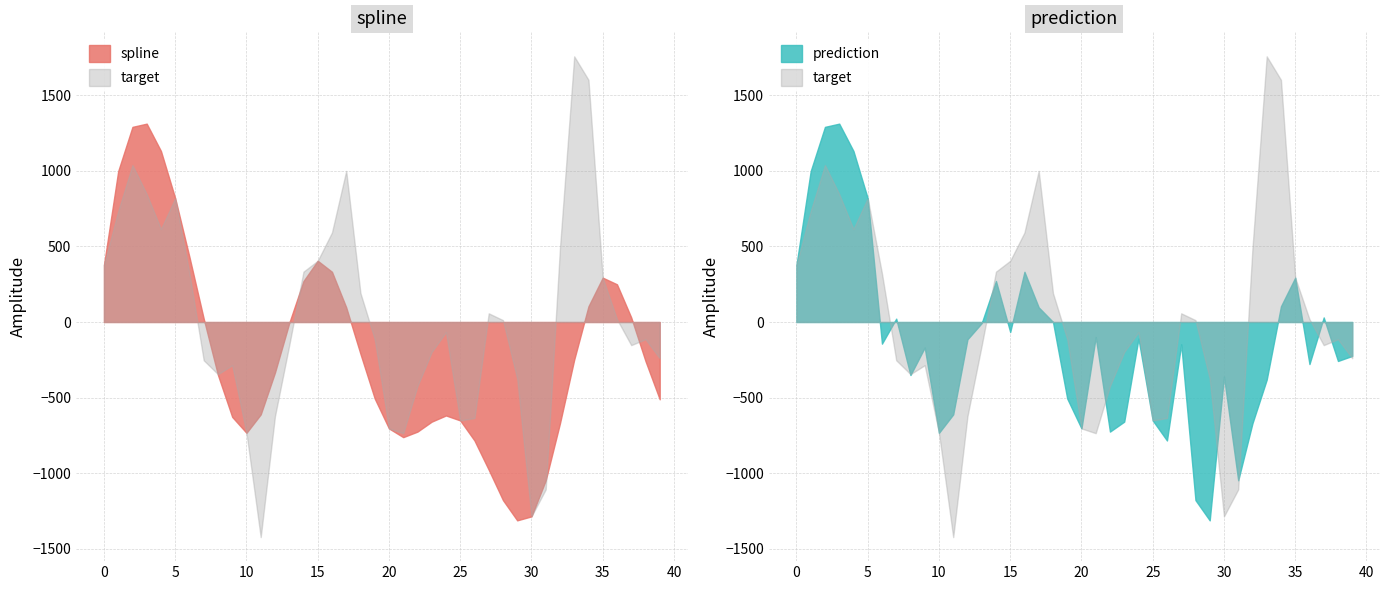

List the series in order of their overall mean, lowest first.

spline, prediction, target